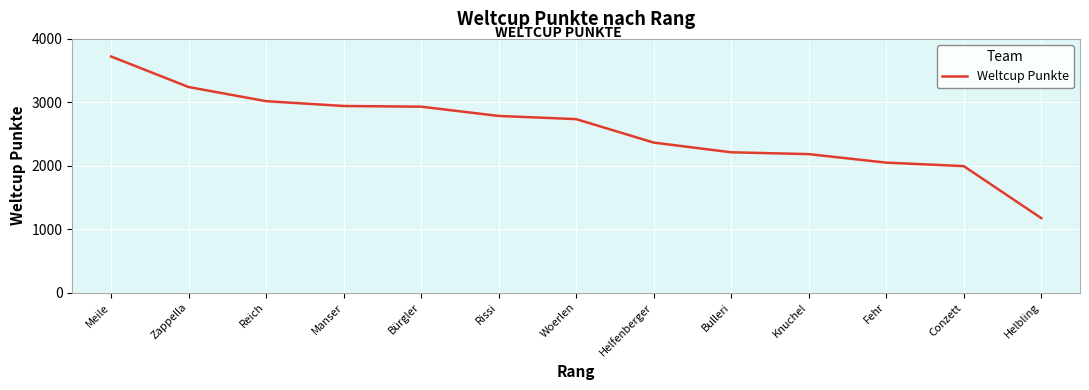

The value at Rissi is 1519. True or false?

False